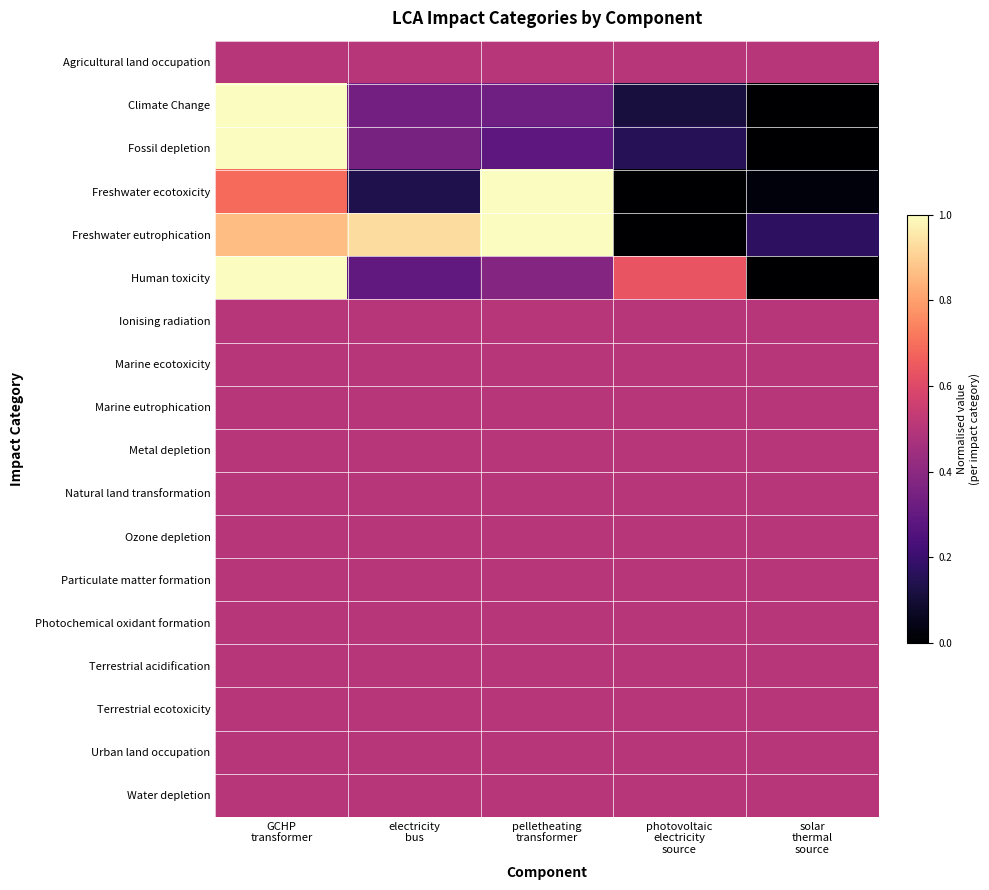

Reading left to right, what are all the values shown in this chart?

Agricultural land occupation: GCHP
transformer=0.5	electricity
bus=0.5	pelletheating
transformer=0.5	photovoltaic
electricity
source=0.5	solar
thermal
source=0.5
Climate Change: GCHP
transformer=1.0	electricity
bus=0.3	pelletheating
transformer=0.3	photovoltaic
electricity
source=0.1	solar
thermal
source=0.0
Fossil depletion: GCHP
transformer=1.0	electricity
bus=0.3	pelletheating
transformer=0.3	photovoltaic
electricity
source=0.2	solar
thermal
source=0.0
Freshwater ecotoxicity: GCHP
transformer=0.7	electricity
bus=0.1	pelletheating
transformer=1.0	photovoltaic
electricity
source=0.0	solar
thermal
source=0.0
Freshwater eutrophication: GCHP
transformer=0.9	electricity
bus=0.9	pelletheating
transformer=1.0	photovoltaic
electricity
source=0.0	solar
thermal
source=0.2
Human toxicity: GCHP
transformer=1.0	electricity
bus=0.3	pelletheating
transformer=0.4	photovoltaic
electricity
source=0.6	solar
thermal
source=0.0
Ionising radiation: GCHP
transformer=0.5	electricity
bus=0.5	pelletheating
transformer=0.5	photovoltaic
electricity
source=0.5	solar
thermal
source=0.5
Marine ecotoxicity: GCHP
transformer=0.5	electricity
bus=0.5	pelletheating
transformer=0.5	photovoltaic
electricity
source=0.5	solar
thermal
source=0.5
Marine eutrophication: GCHP
transformer=0.5	electricity
bus=0.5	pelletheating
transformer=0.5	photovoltaic
electricity
source=0.5	solar
thermal
source=0.5
Metal depletion: GCHP
transformer=0.5	electricity
bus=0.5	pelletheating
transformer=0.5	photovoltaic
electricity
source=0.5	solar
thermal
source=0.5
Natural land transformation: GCHP
transformer=0.5	electricity
bus=0.5	pelletheating
transformer=0.5	photovoltaic
electricity
source=0.5	solar
thermal
source=0.5
Ozone depletion: GCHP
transformer=0.5	electricity
bus=0.5	pelletheating
transformer=0.5	photovoltaic
electricity
source=0.5	solar
thermal
source=0.5
Particulate matter formation: GCHP
transformer=0.5	electricity
bus=0.5	pelletheating
transformer=0.5	photovoltaic
electricity
source=0.5	solar
thermal
source=0.5
Photochemical oxidant formation: GCHP
transformer=0.5	electricity
bus=0.5	pelletheating
transformer=0.5	photovoltaic
electricity
source=0.5	solar
thermal
source=0.5
Terrestrial acidification: GCHP
transformer=0.5	electricity
bus=0.5	pelletheating
transformer=0.5	photovoltaic
electricity
source=0.5	solar
thermal
source=0.5
Terrestrial ecotoxicity: GCHP
transformer=0.5	electricity
bus=0.5	pelletheating
transformer=0.5	photovoltaic
electricity
source=0.5	solar
thermal
source=0.5
Urban land occupation: GCHP
transformer=0.5	electricity
bus=0.5	pelletheating
transformer=0.5	photovoltaic
electricity
source=0.5	solar
thermal
source=0.5
Water depletion: GCHP
transformer=0.5	electricity
bus=0.5	pelletheating
transformer=0.5	photovoltaic
electricity
source=0.5	solar
thermal
source=0.5